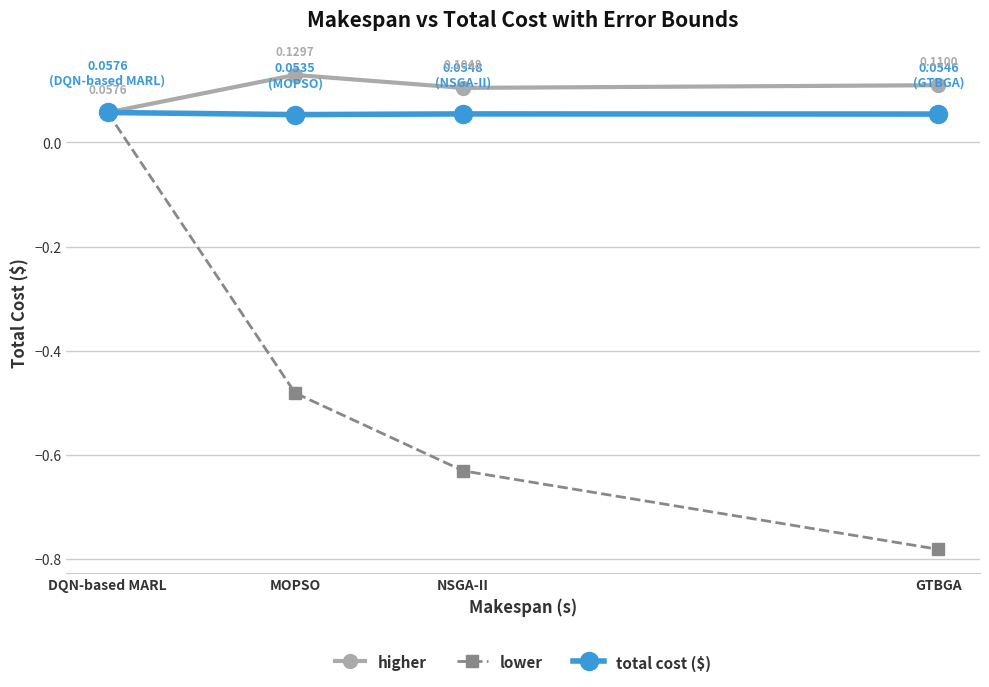

What is the label of the 3rd point from the right?

MOPSO